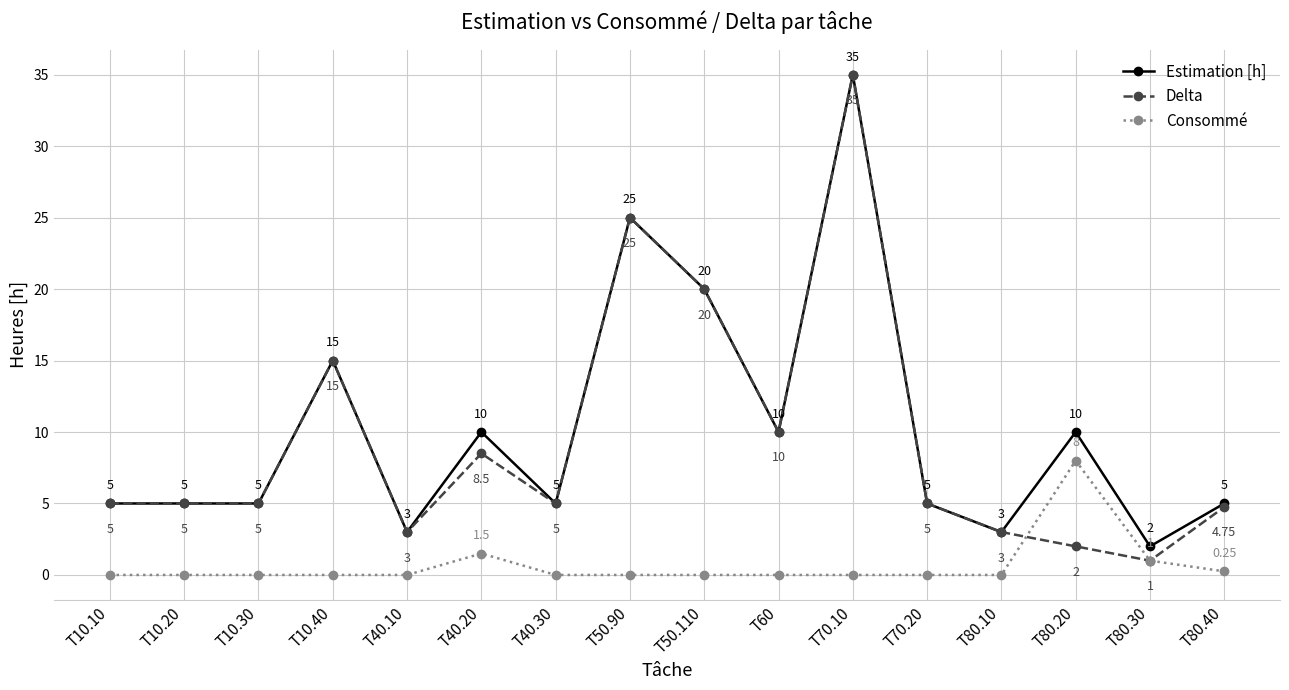

How many values in the Estimation [h] series are below 5?

3